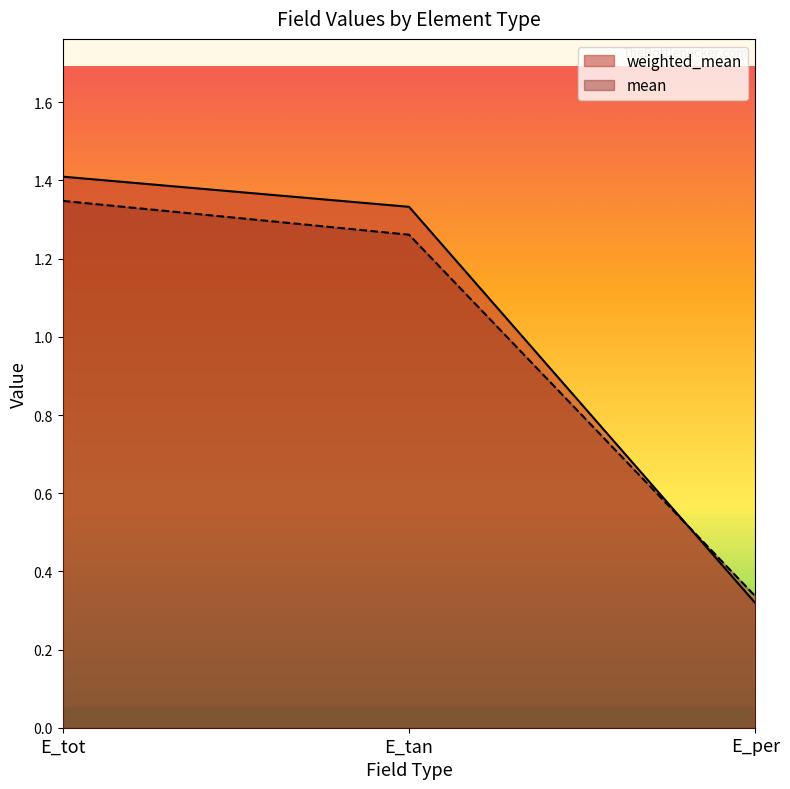

What is the approximate value of mean at E_per?

0.3